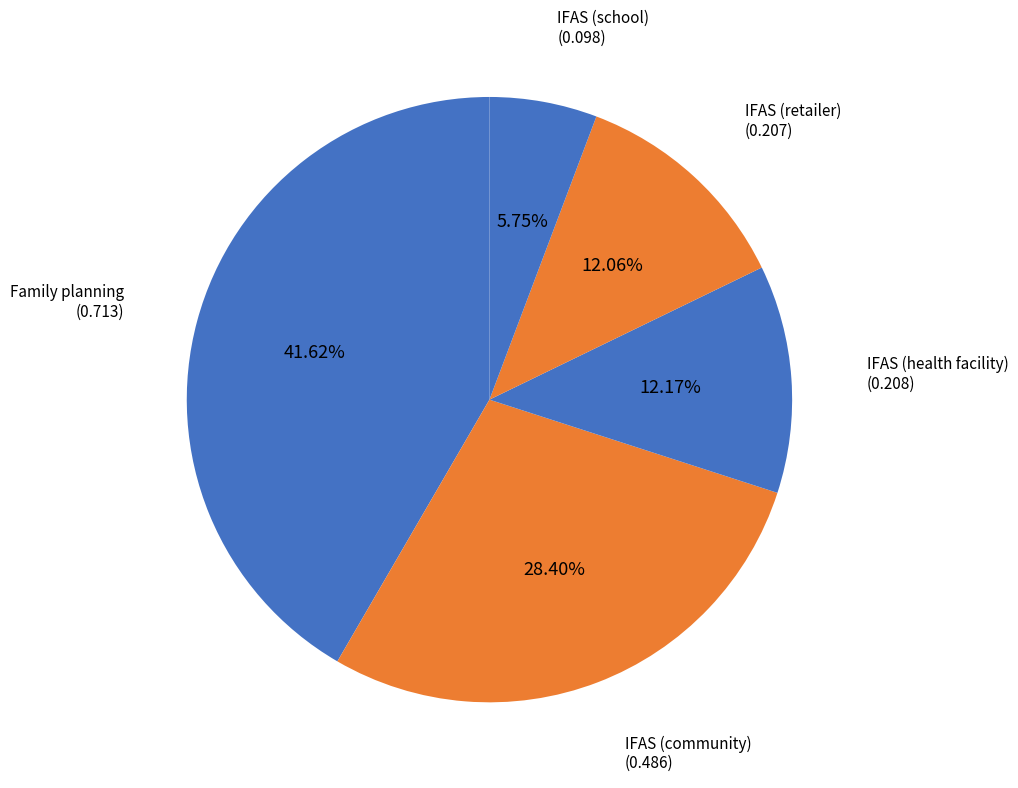

Between IFAS (retailer) and IFAS (school), which is larger?

IFAS (retailer)